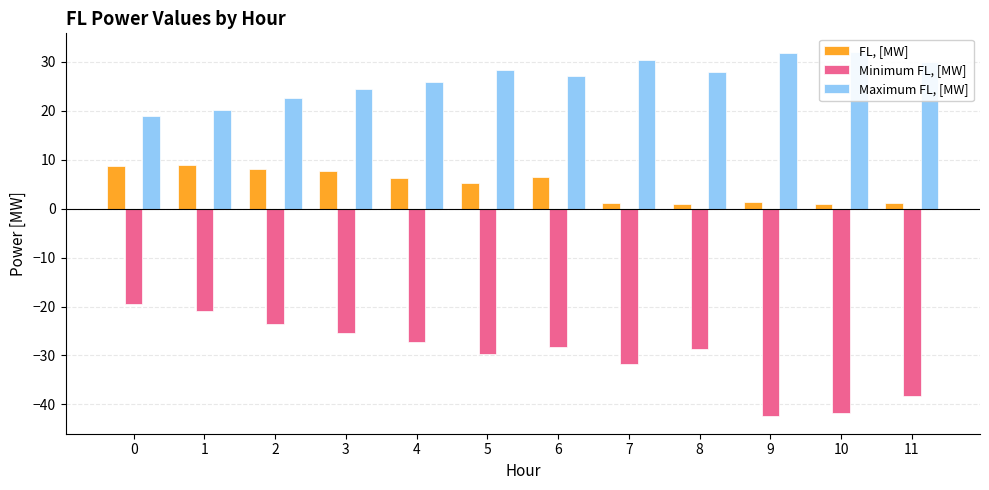

What is the smallest value displayed?

-42.3